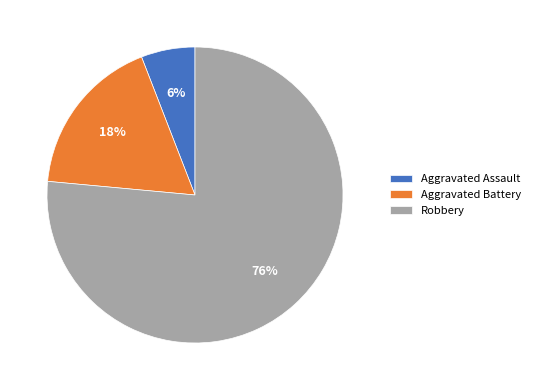

To the nearest percent, what portion does Aggravated Assault represent?

6%